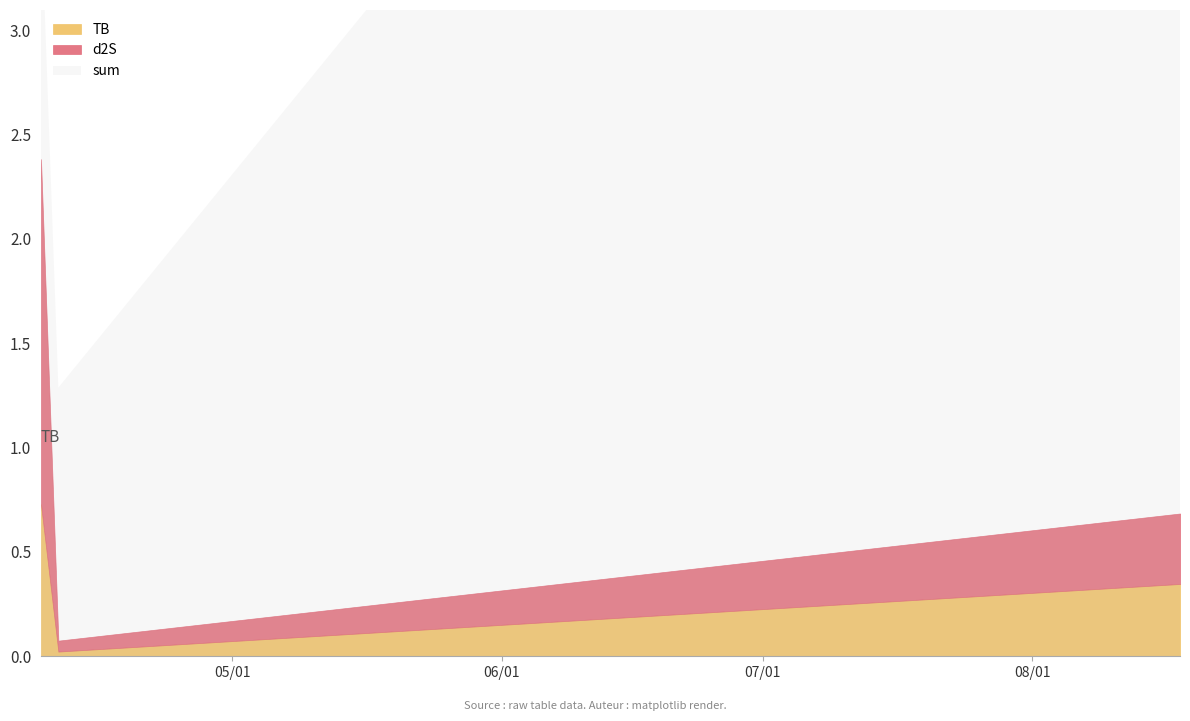

What is the total value across all series at 2023-08-18?

16.8